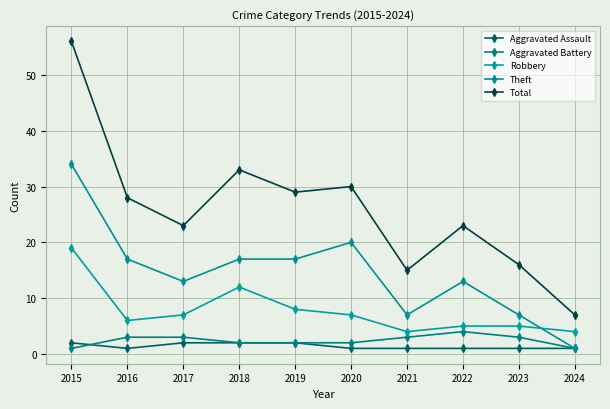

Does the chart have visible grid lines?

Yes